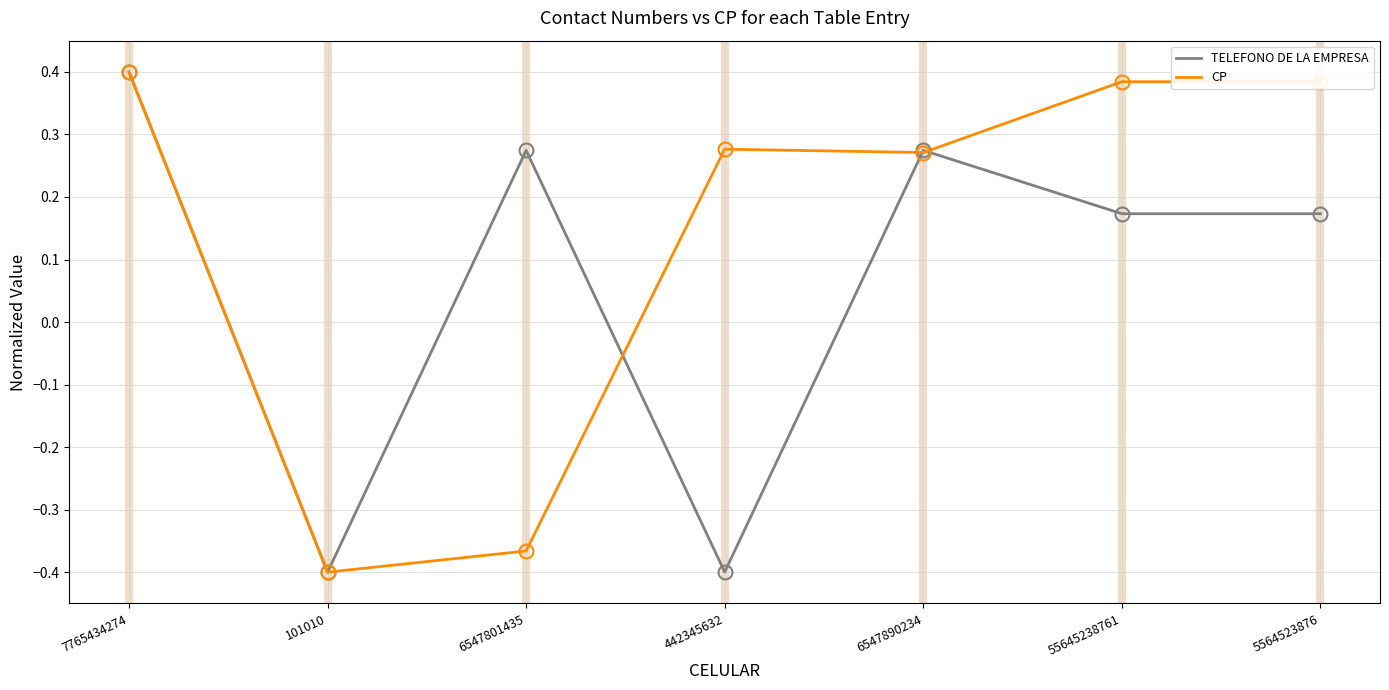

At which label does TELEFONO DE LA EMPRESA reach its peak?

7765434274